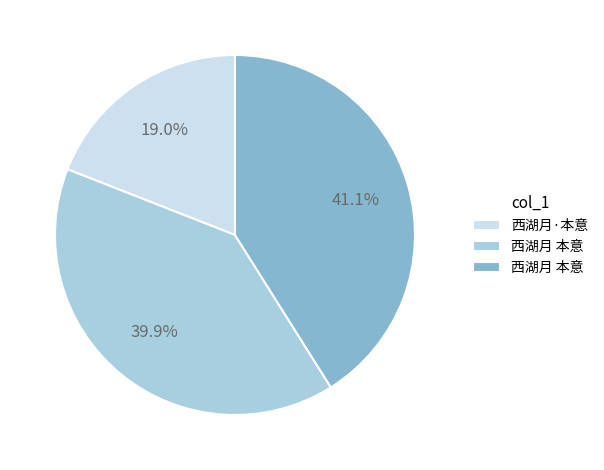

Does any single category account for the majority?

No